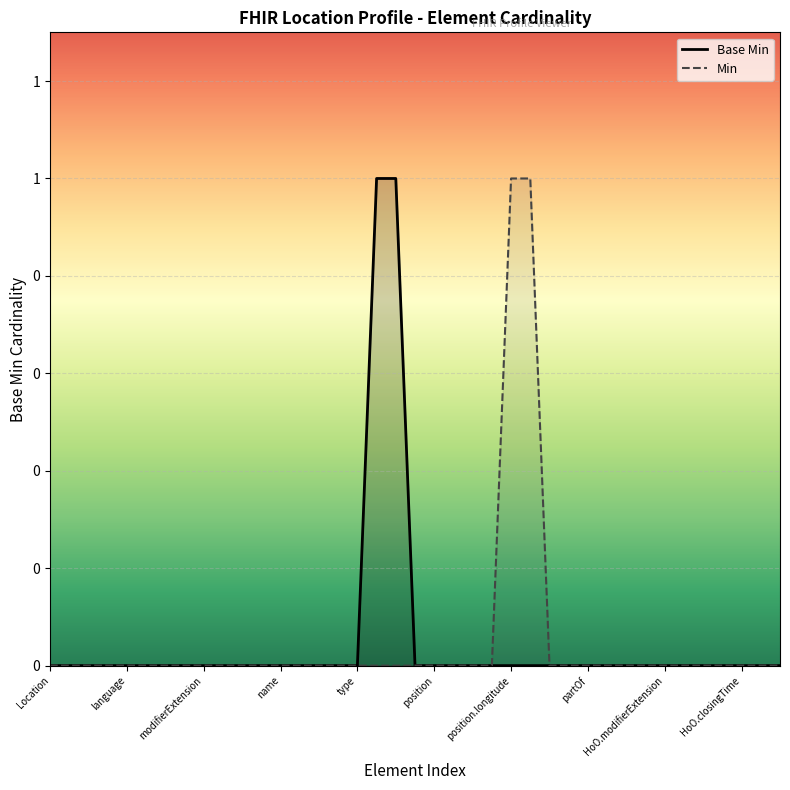

How many data points are above 0?

2